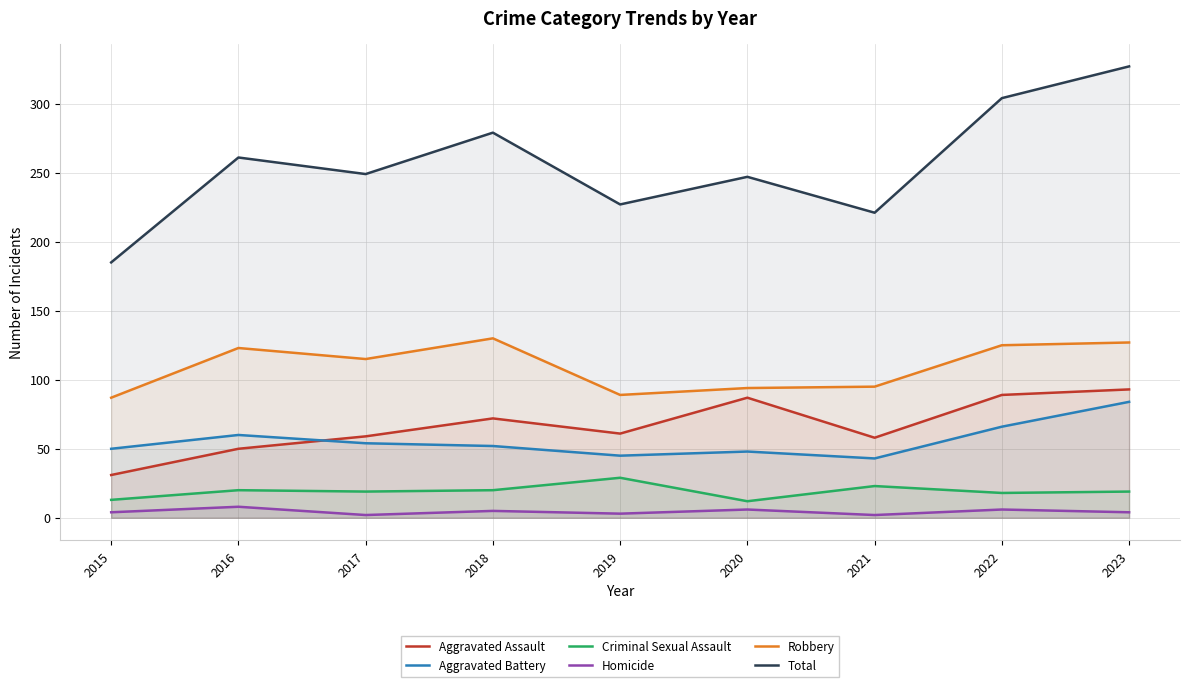

Reading left to right, list all the values displayed in this chart.

Aggravated Assault: 2015=31	2016=50	2017=59	2018=72	2019=61	2020=87	2021=58	2022=89	2023=93
Aggravated Battery: 2015=50	2016=60	2017=54	2018=52	2019=45	2020=48	2021=43	2022=66	2023=84
Criminal Sexual Assault: 2015=13	2016=20	2017=19	2018=20	2019=29	2020=12	2021=23	2022=18	2023=19
Homicide: 2015=4	2016=8	2017=2	2018=5	2019=3	2020=6	2021=2	2022=6	2023=4
Robbery: 2015=87	2016=123	2017=115	2018=130	2019=89	2020=94	2021=95	2022=125	2023=127
Total: 2015=185	2016=261	2017=249	2018=279	2019=227	2020=247	2021=221	2022=304	2023=327